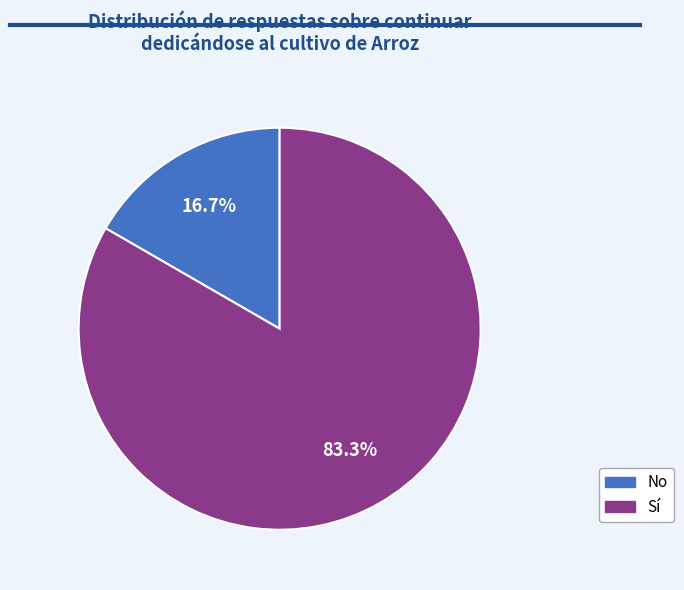

Is there any slice that represents more than half of the pie?

Yes